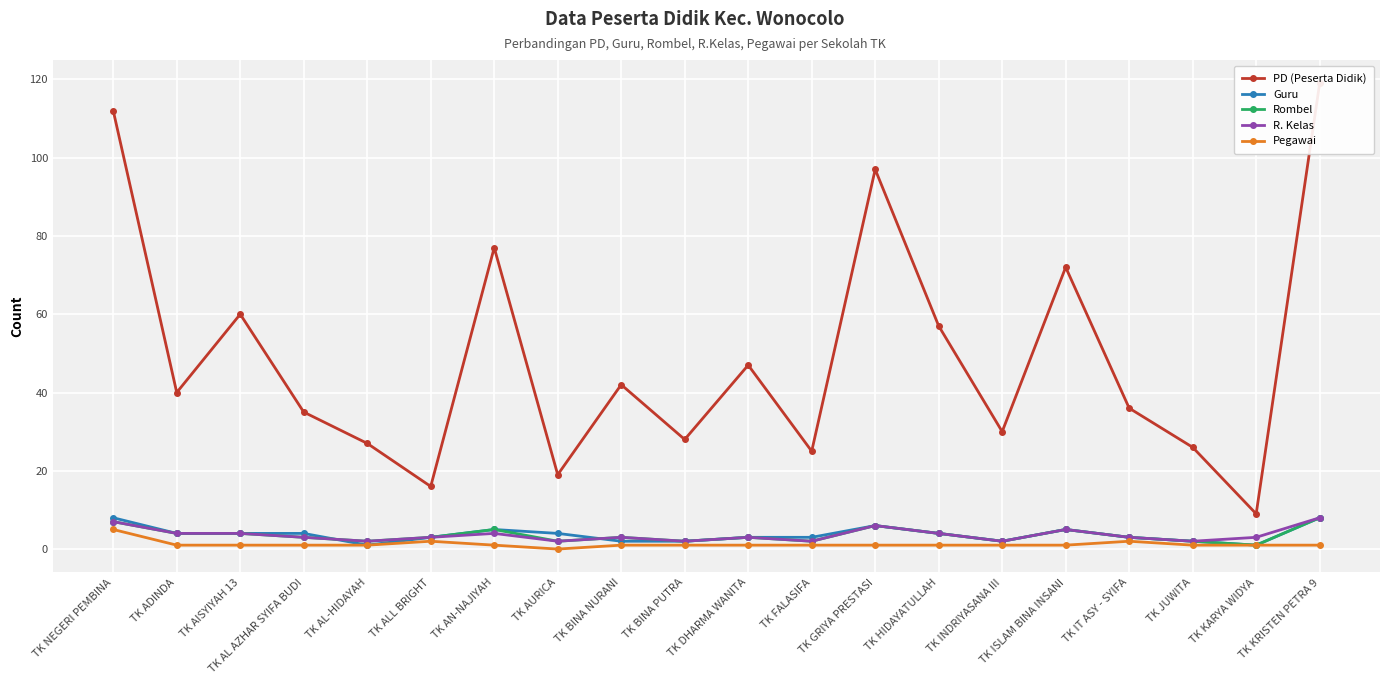

True or false: R. Kelas has a value of 7 at TK NEGERI PEMBINA.

True